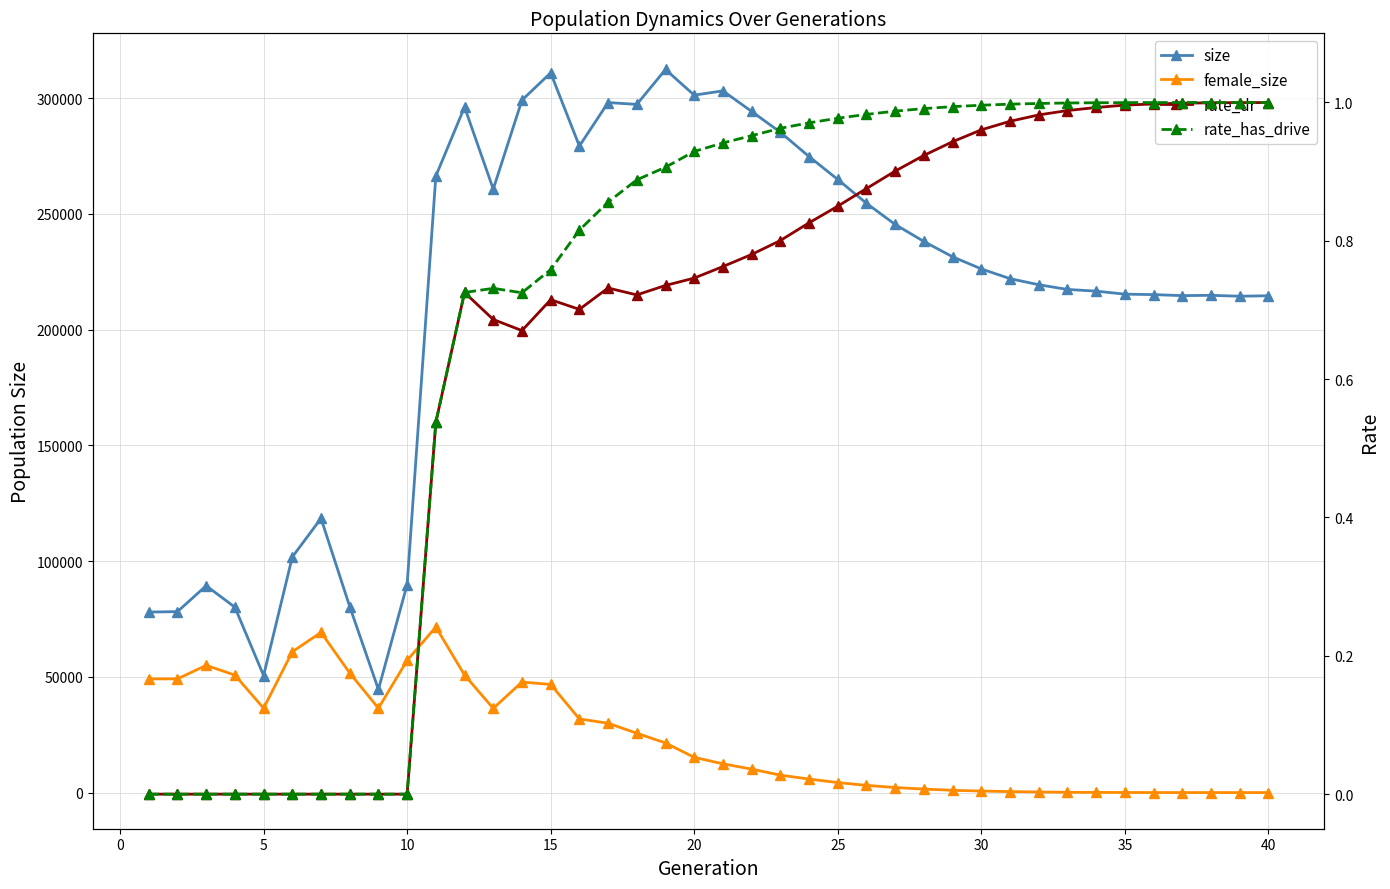

True or false: rate_dr and size intersect in this chart.

False